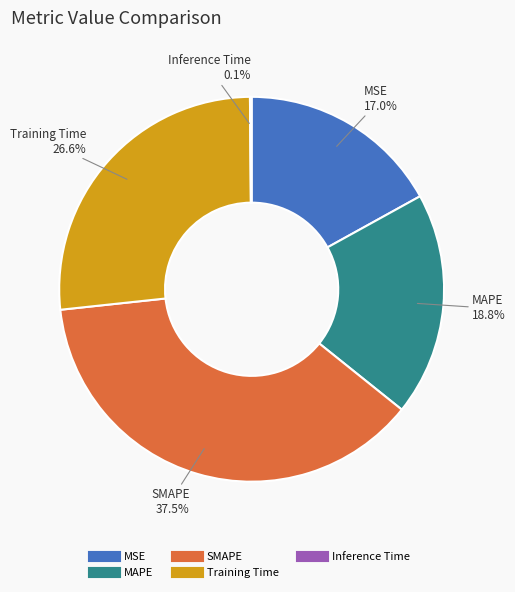

Do MAPE and Training Time together represent more than half of the pie?

No